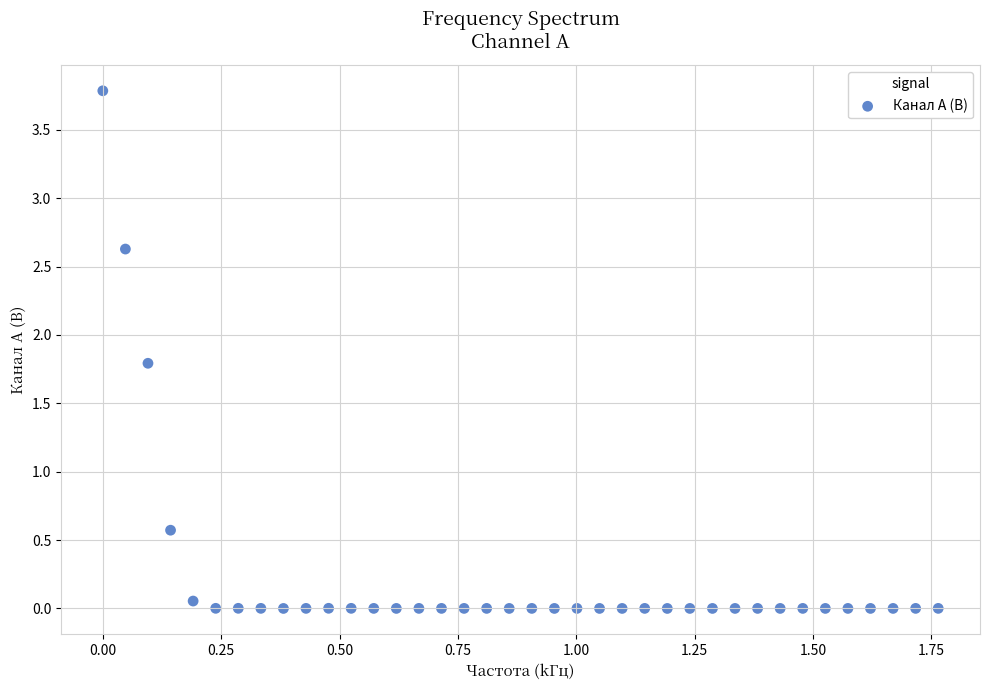

What Y value in the scatter plot is closest to 1?

0.6